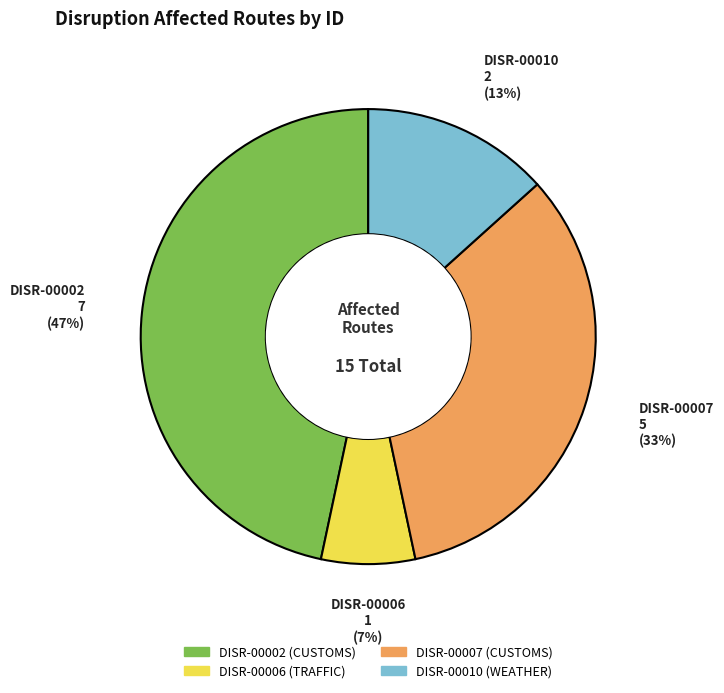

Is there any slice that represents more than half of the pie?

No